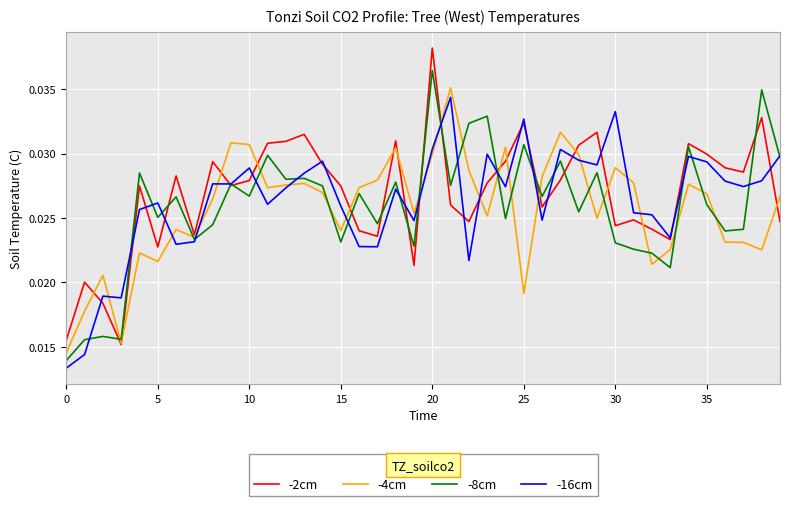

Which series has the largest range (max minus min)?

-2cm